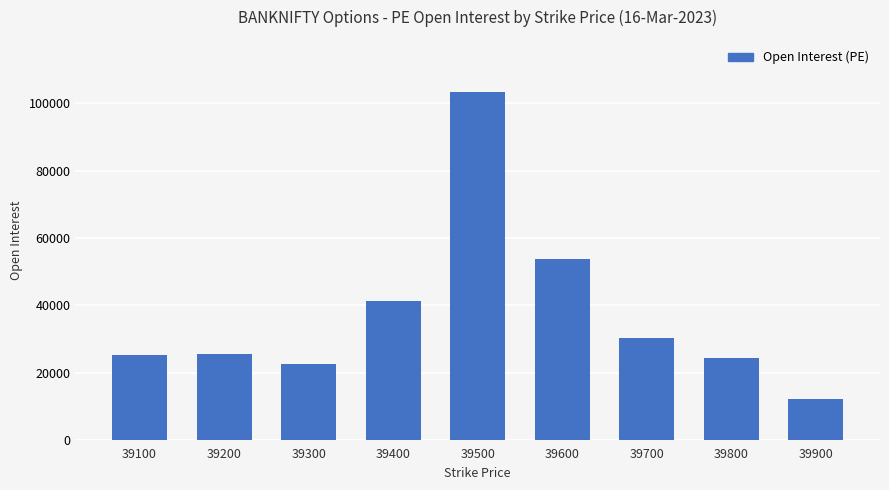

What is the value of the 3rd bar from the left?

22725